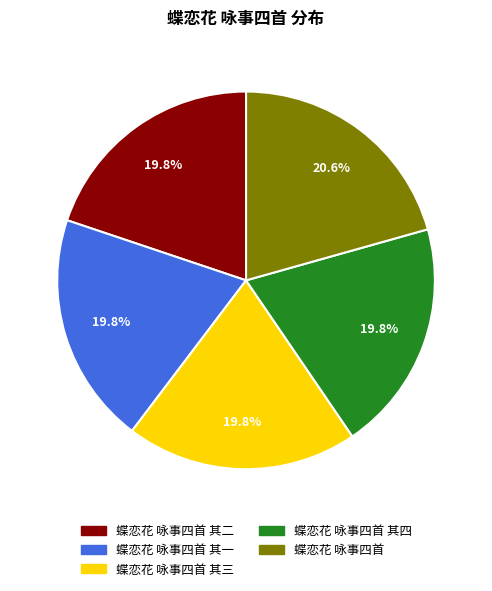

Is there a majority slice in this chart?

No